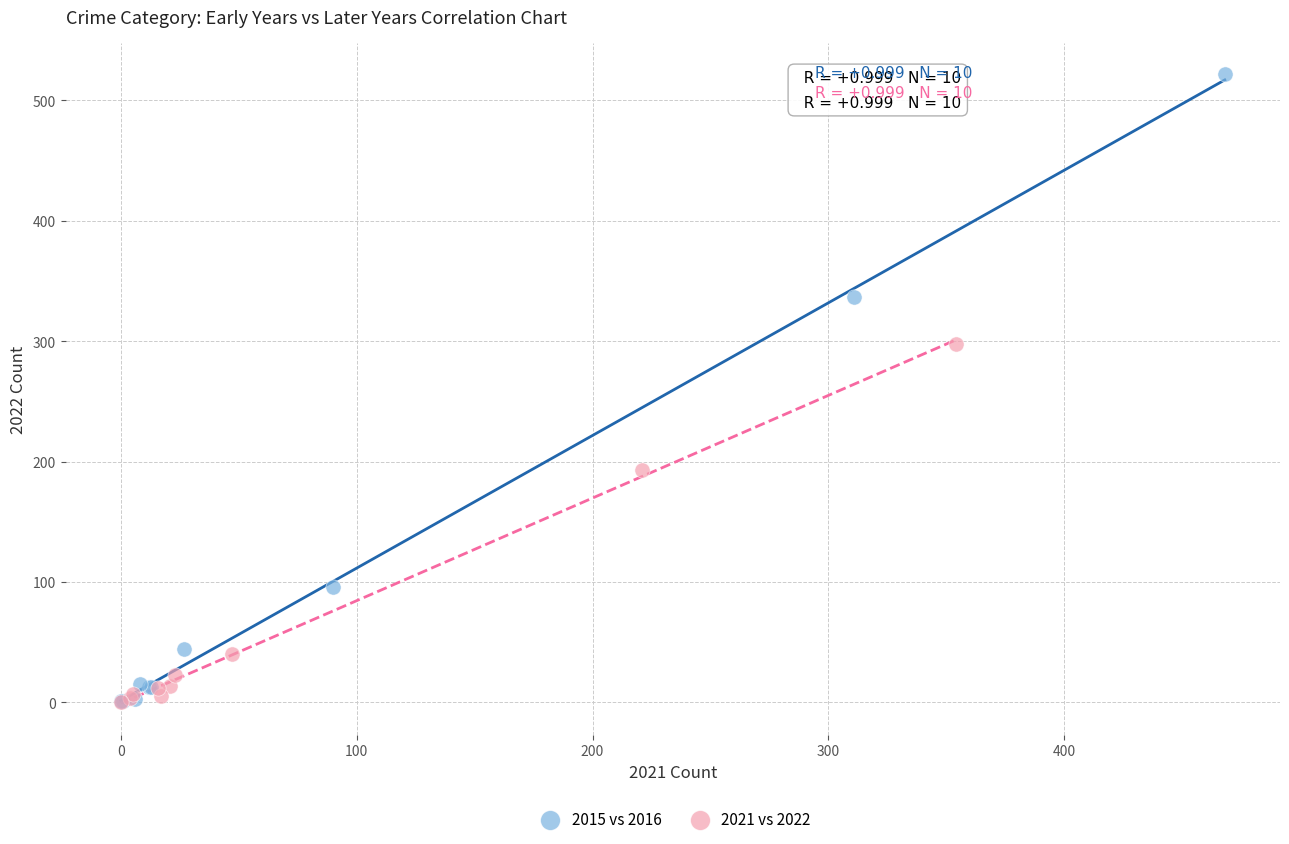

Which series has the widest spread of Y values?

2015 vs 2016